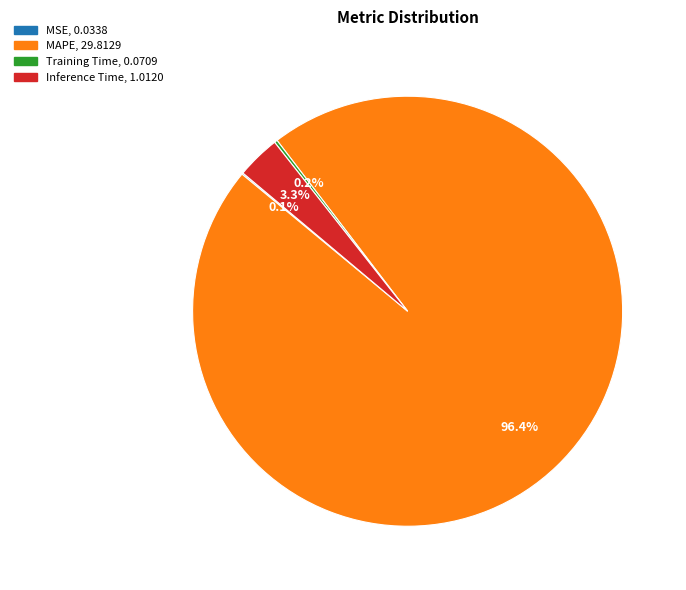

Which slice is the largest?

MAPE